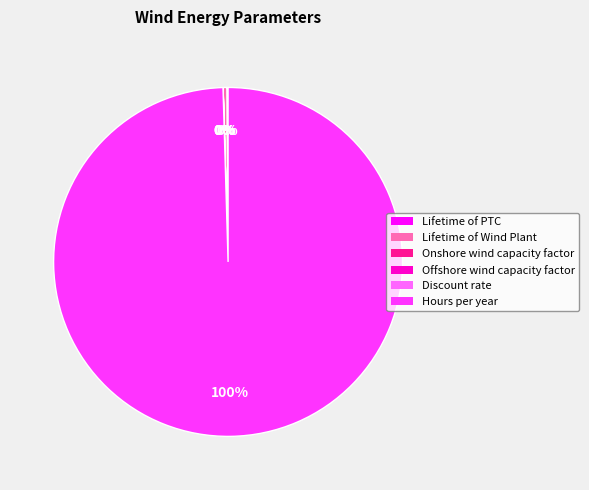

True or false: Hours per year accounts for 100% of the total.

True